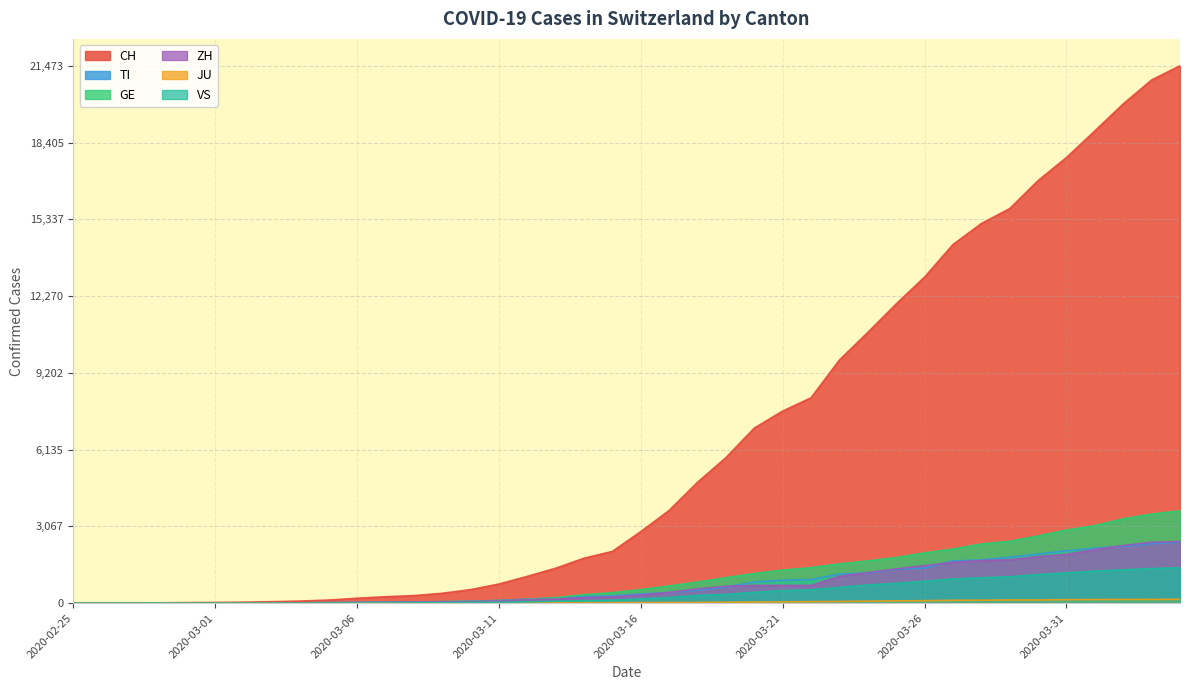

The value of GE at 2020-03-09 is 19. True or false?

False